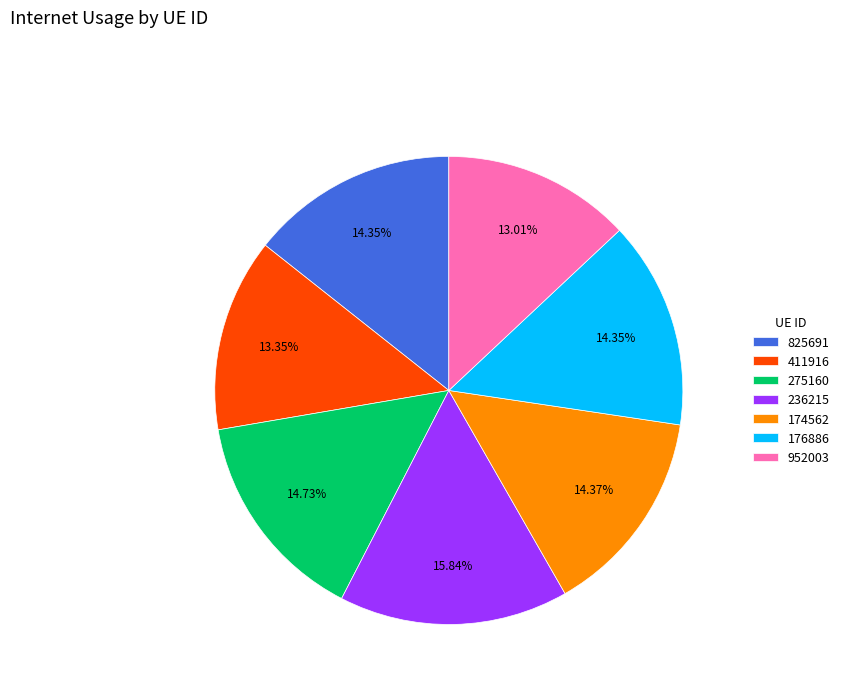

To the nearest percent, what is the difference between the largest and smallest slice percentages?

3%